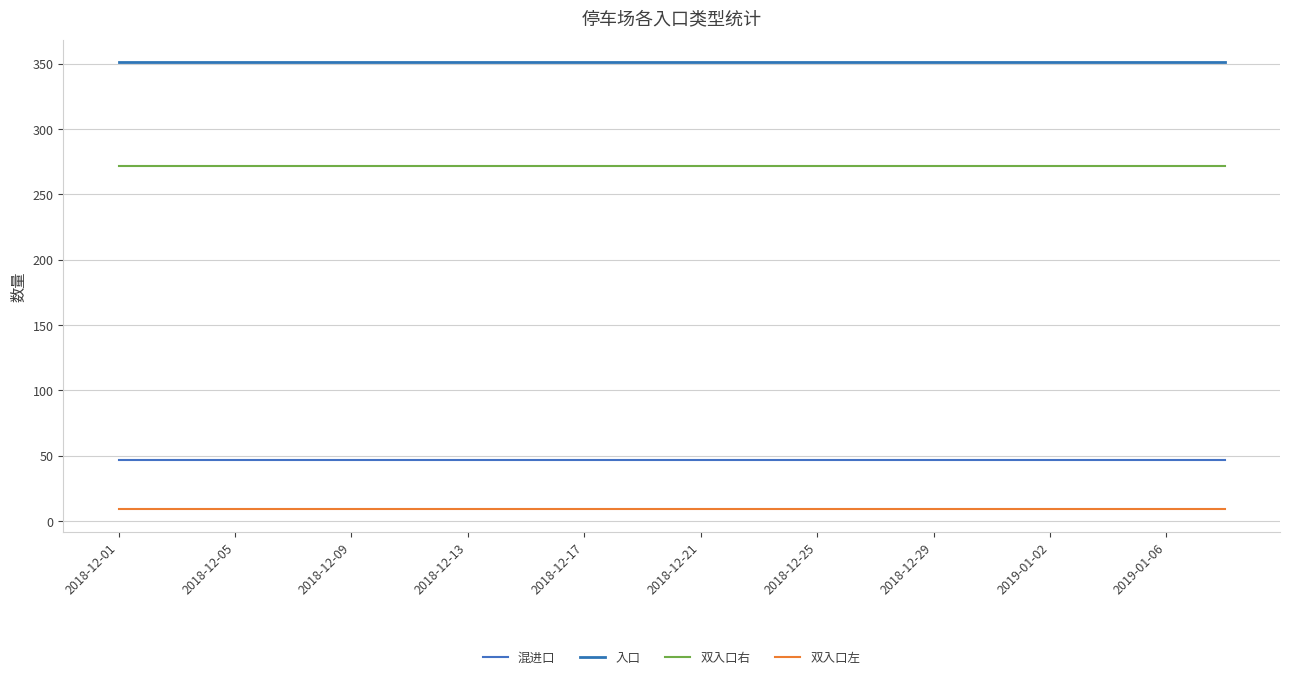

At which label does 混进口 reach its peak?

2018-12-01